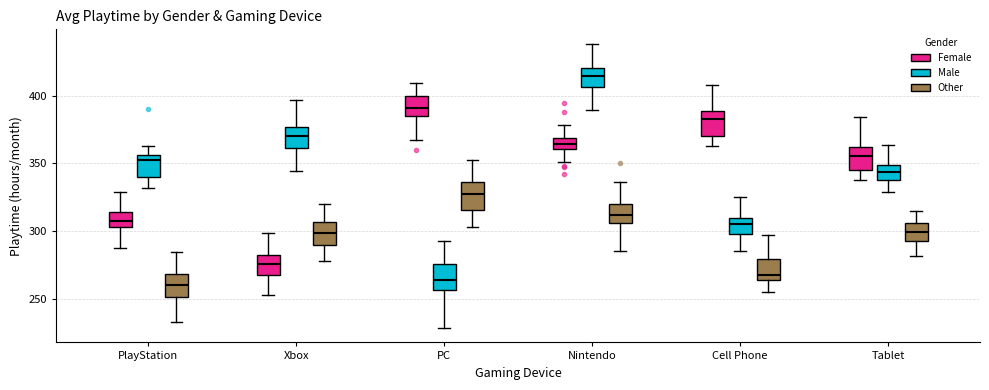

Reading left to right, read every box against the y-axis: the position of its median line, the range the box covers, and the ends of its whiskers. The values are not printed on the chart, so give them approximately, as read against the axis.

PlayStation (Female): median 305 (inside the box), box 305 to 315, whiskers 285 to 330
PlayStation (Male): median 350, box 340 to 355, whiskers 330 to 365
PlayStation (Other): median 260, box 250 to 270, whiskers 235 to 285
Xbox (Female): median 275, box 265 to 285, whiskers 250 to 300
Xbox (Male): median 370, box 360 to 375, whiskers 345 to 395
Xbox (Other): median 300, box 290 to 305, whiskers 275 to 320
PC (Female): median 390, box 385 to 400, whiskers 365 to 410
PC (Male): median 265, box 255 to 275, whiskers 230 to 290
PC (Other): median 325, box 315 to 335, whiskers 305 to 355
Nintendo (Female): median 365, box 360 to 370, whiskers 350 to 380
Nintendo (Male): median 415, box 405 to 420, whiskers 390 to 440
Nintendo (Other): median 310, box 305 to 320, whiskers 285 to 335
Cell Phone (Female): median 385, box 370 to 390, whiskers 365 to 410
Cell Phone (Male): median 305, box 295 to 310, whiskers 285 to 325
Cell Phone (Other): median 270, box 265 to 280, whiskers 255 to 295
Tablet (Female): median 355, box 345 to 360, whiskers 340 to 385
Tablet (Male): median 345, box 340 to 350, whiskers 330 to 365
Tablet (Other): median 300, box 290 to 305, whiskers 280 to 315